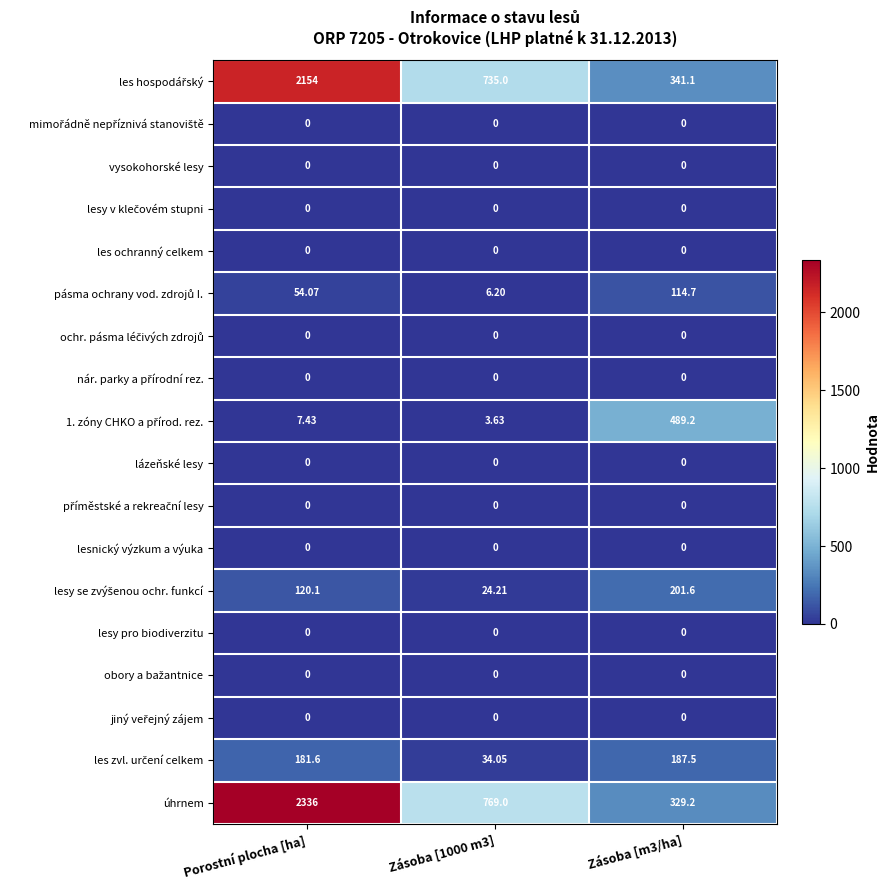

What is the total value across all series at Zásoba [m3/ha]?

1663.3